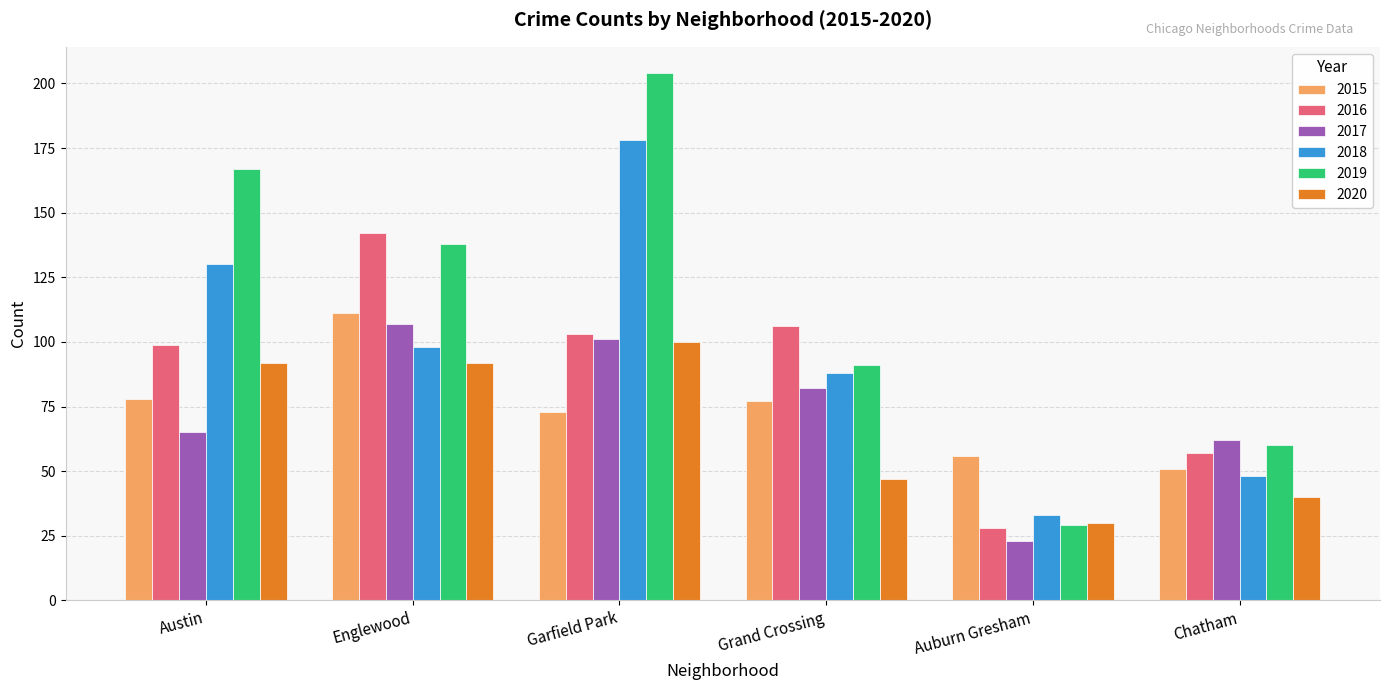

How many data points does each series have?

6